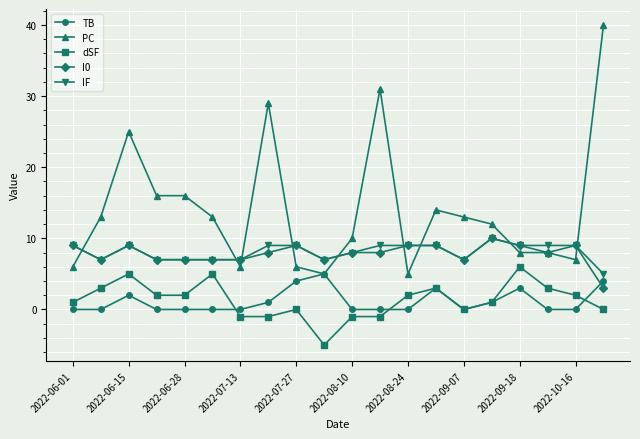

Which series has the largest total across all categories?

PC